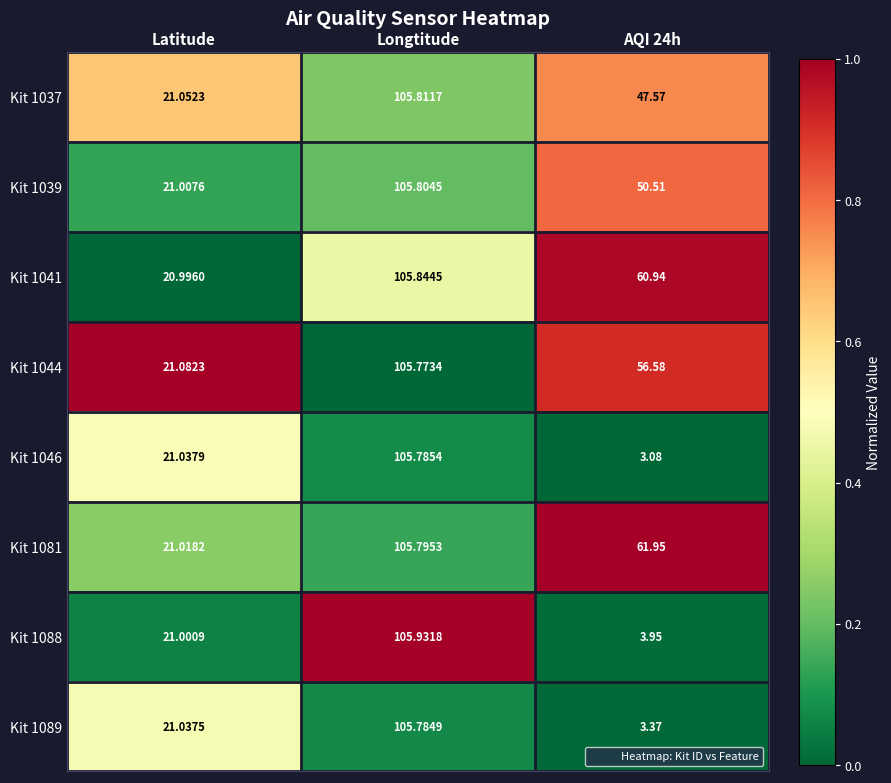

At which label does Kit 1088 first exceed 21?

Latitude